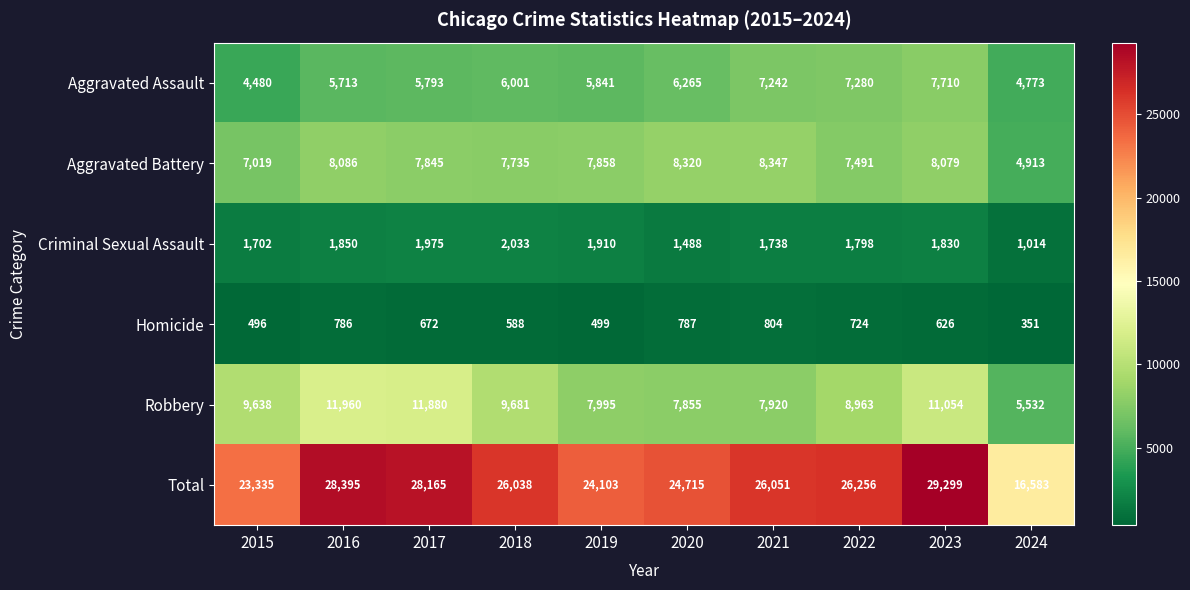

Where does the Homicide series first go above 672?

2016